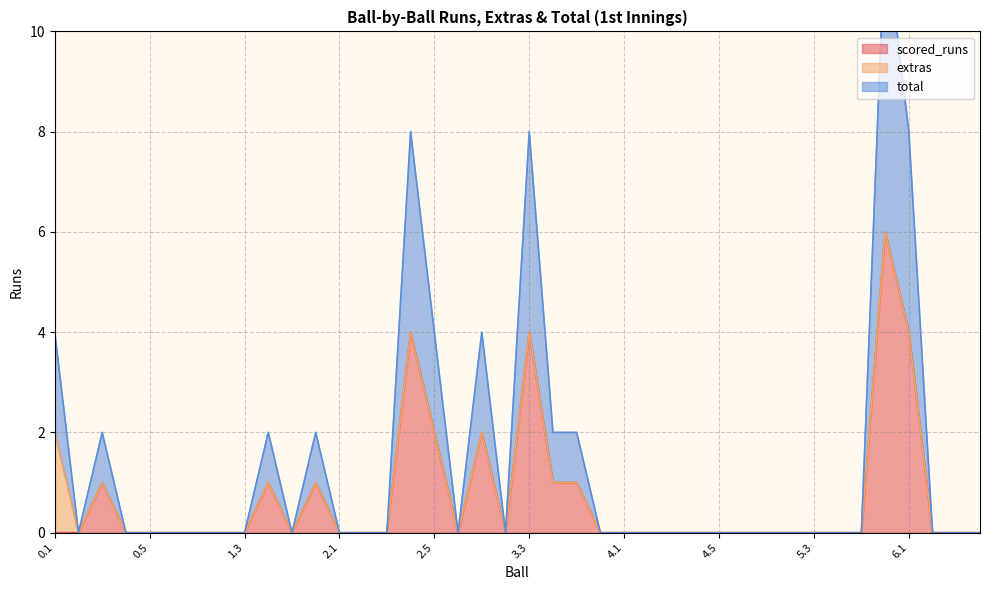

Which series has the largest total across all categories?

total